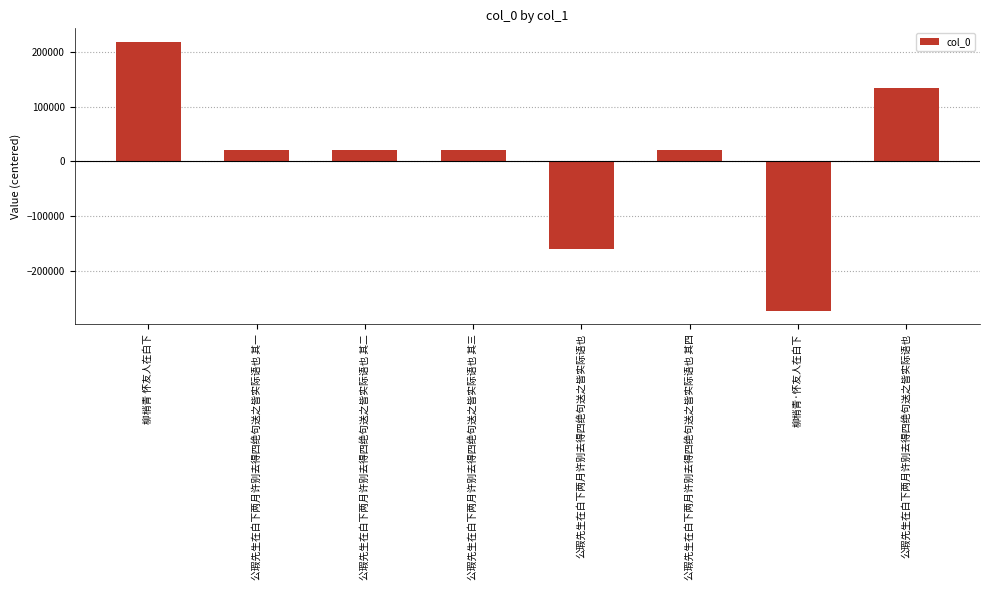

How many values exceed 20521?

4